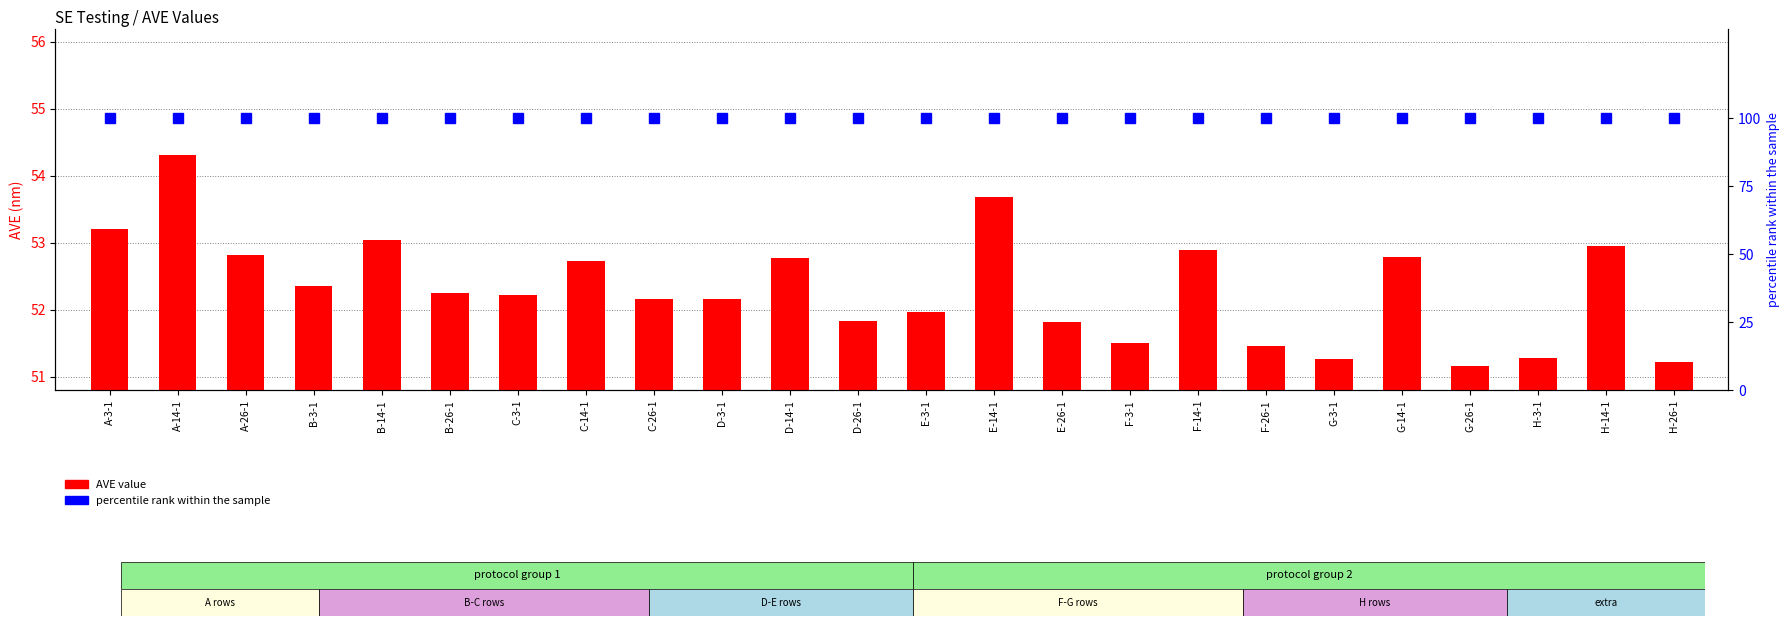

What is the total value across all series at C-3-1?

152.2